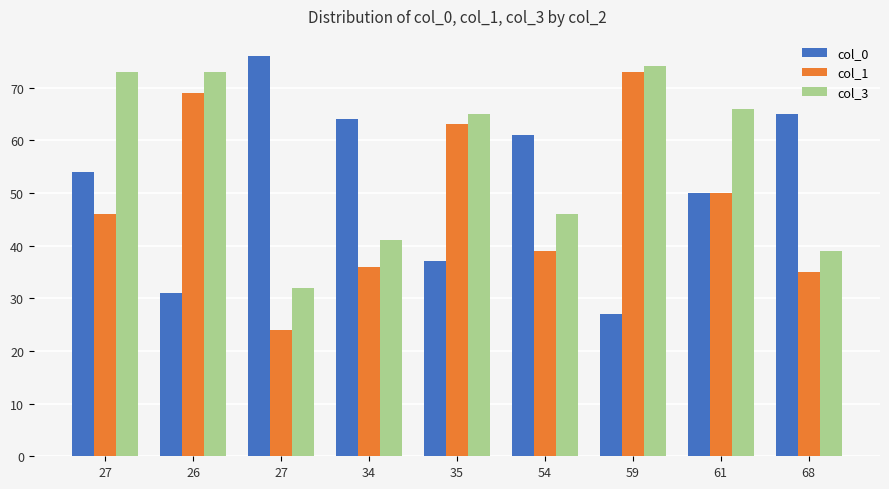

Reading right to left, transcribe all the data shown in this chart.

col_0: 68=65	61=50	59=27	54=61	35=37	34=64	27=76	26=31	27=54
col_1: 68=35	61=50	59=73	54=39	35=63	34=36	27=24	26=69	27=46
col_3: 68=39	61=66	59=74	54=46	35=65	34=41	27=32	26=73	27=73